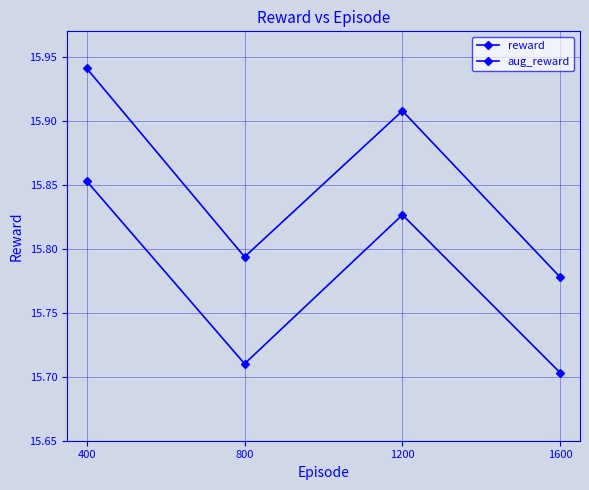

How many lines are shown in the chart?

2